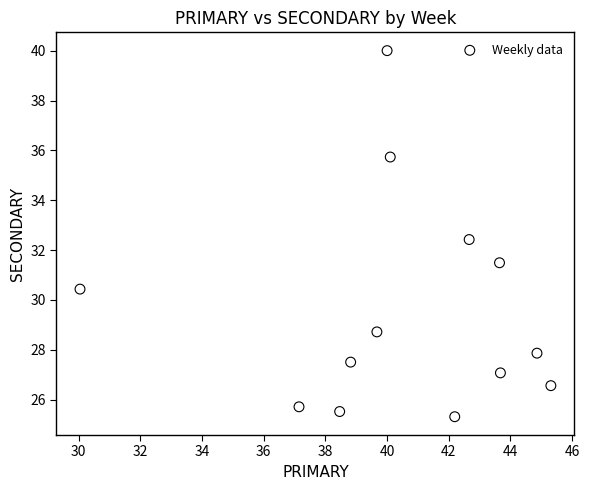

What is the range of Y values (max minus min)?

14.7